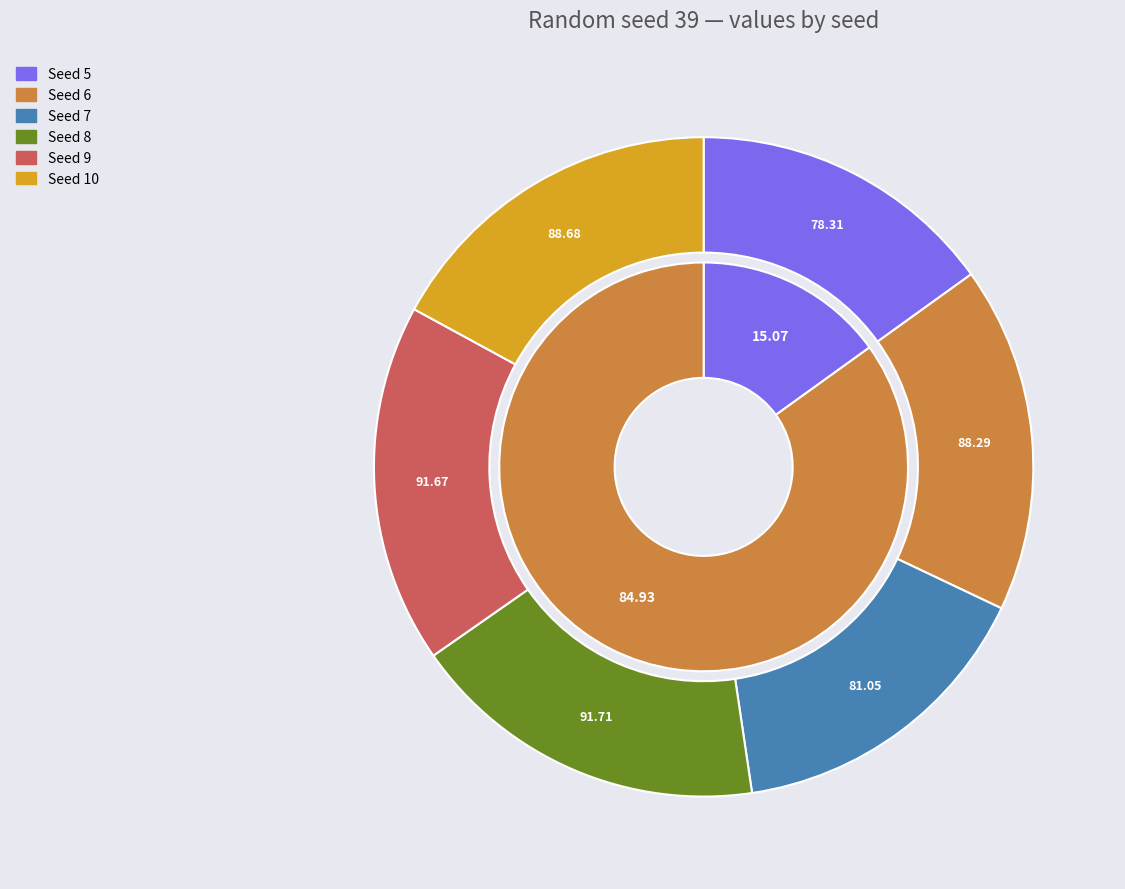

Which slice is the largest?

8